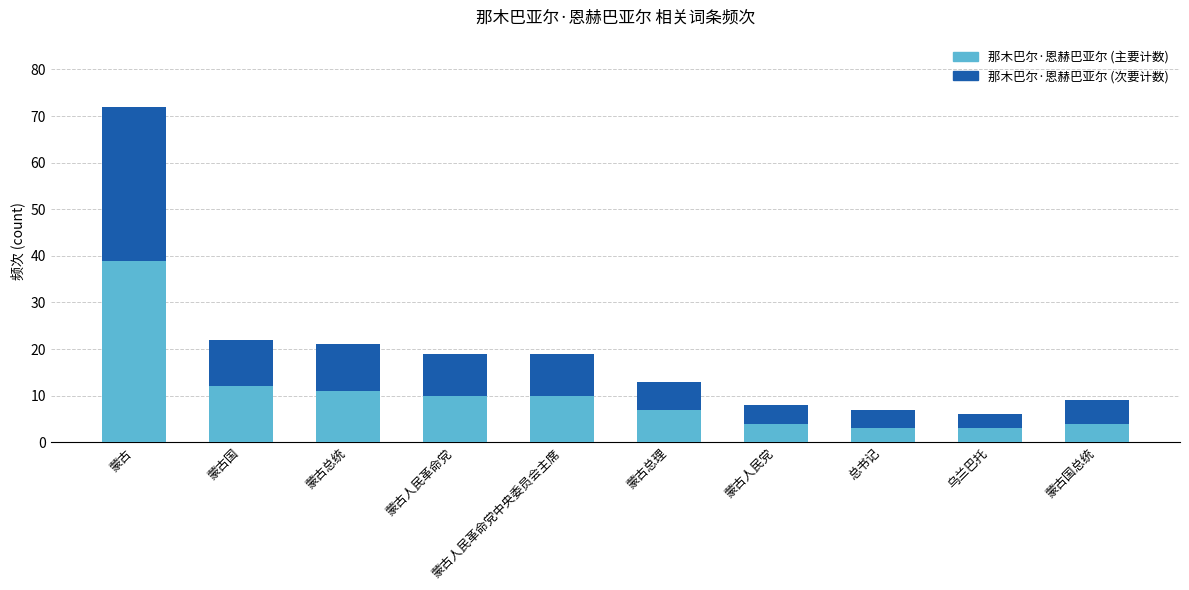

Which category has the highest value in the 那木巴尔·恩赫巴亚尔 (主要计数) series?

蒙古